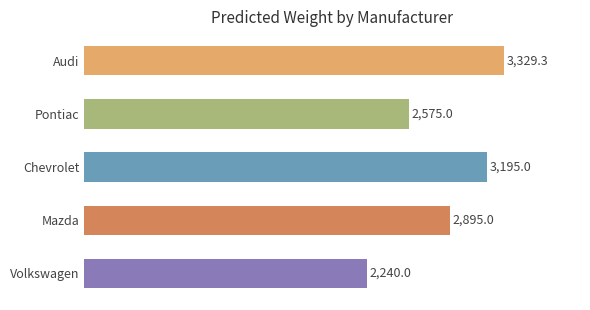

Where is the data nearest to the value 2784?

Mazda